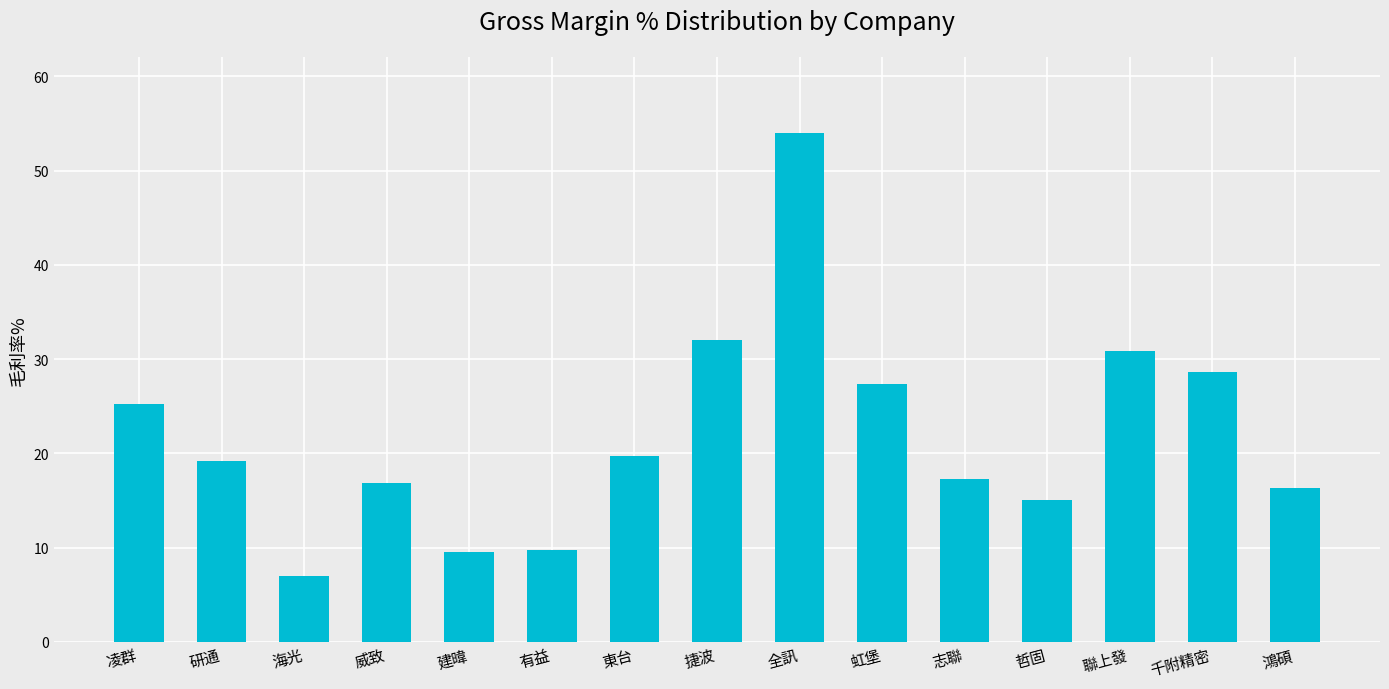

Is it true that the value at 全訊 is 54.0?

True